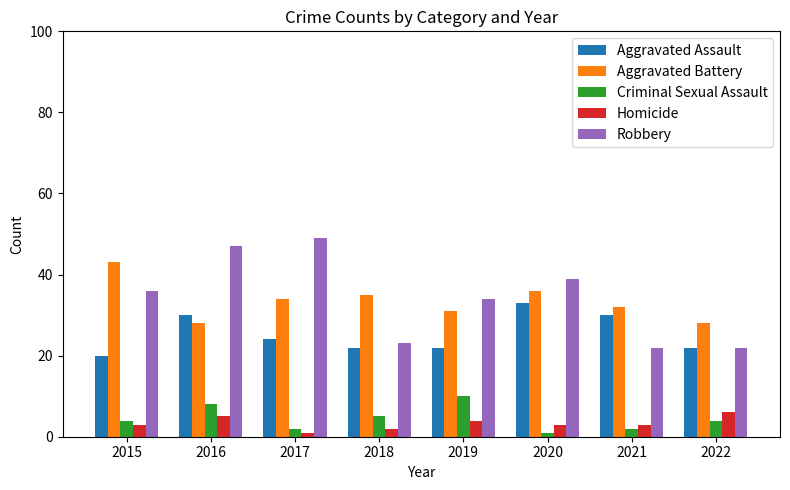

Reading right to left, transcribe all the data shown in this chart.

Aggravated Assault: 22	30	33	22	22	24	30	20
Aggravated Battery: 28	32	36	31	35	34	28	43
Criminal Sexual Assault: 4	2	1	10	5	2	8	4
Homicide: 6	3	3	4	2	1	5	3
Robbery: 22	22	39	34	23	49	47	36